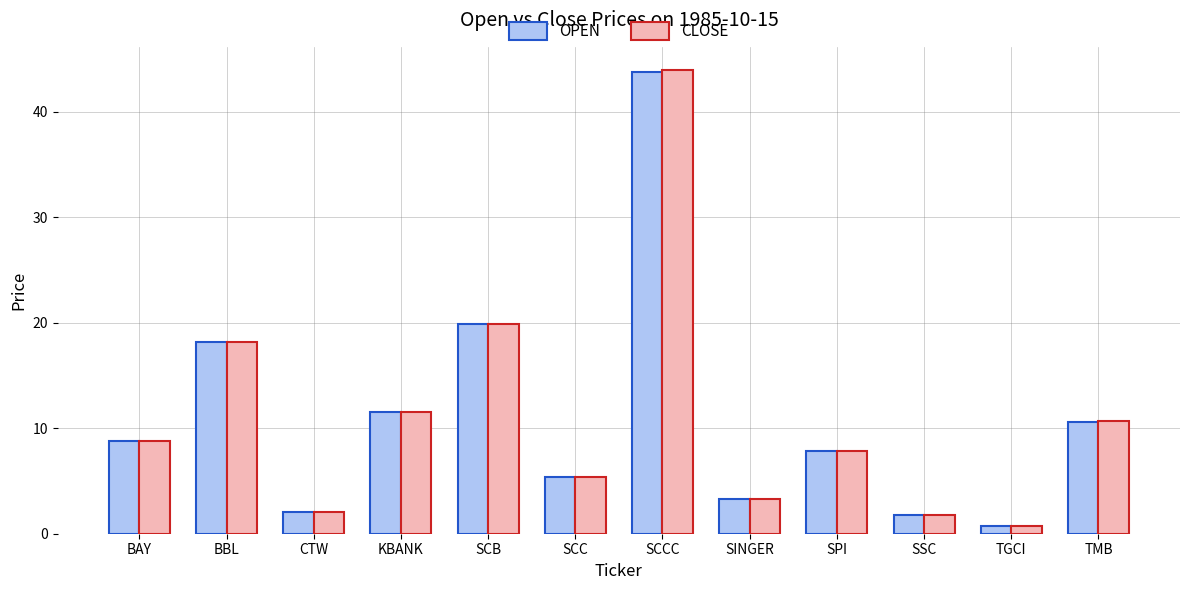

At which label is OPEN closest to 22?

SCB